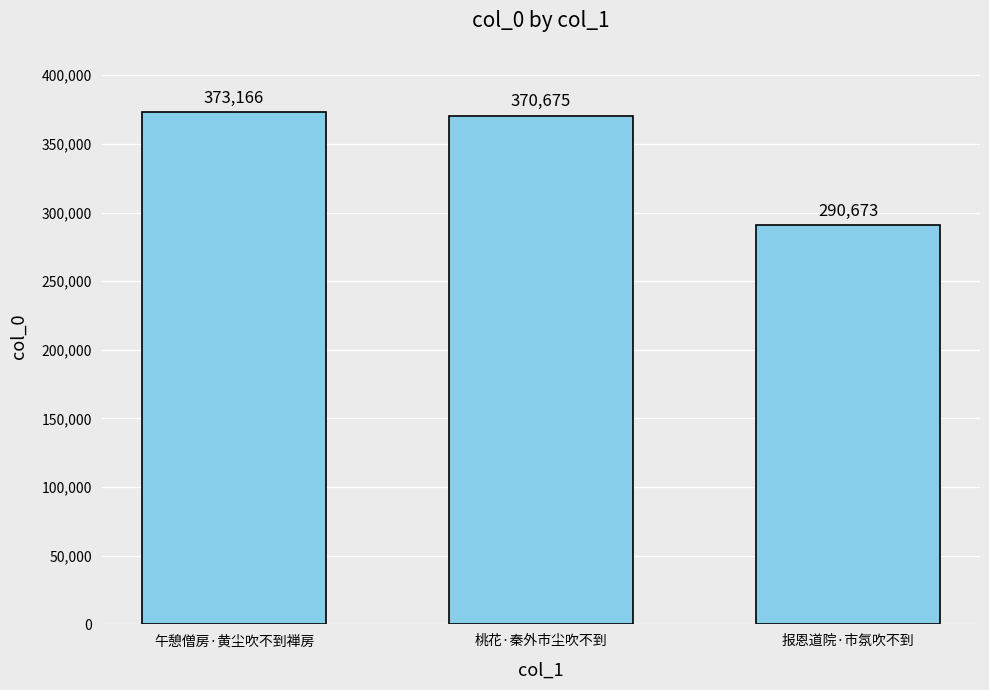

Approximately how many times larger is the value at 报恩道院·市氛吹不到 compared to 午憩僧房·黄尘吹不到禅房?

0.8